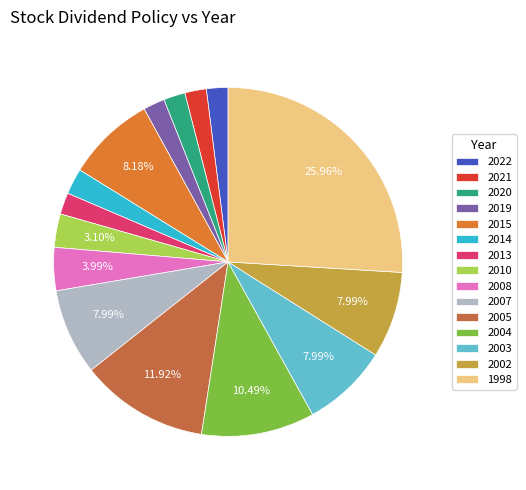

What portion of the pie excludes 2021?

98.0%